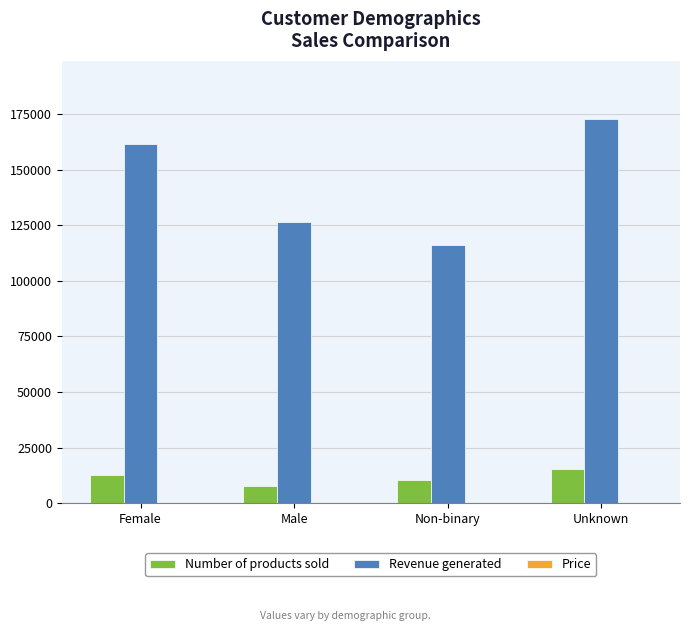

Between Non-binary and Unknown, which series saw the biggest shift?

Revenue generated